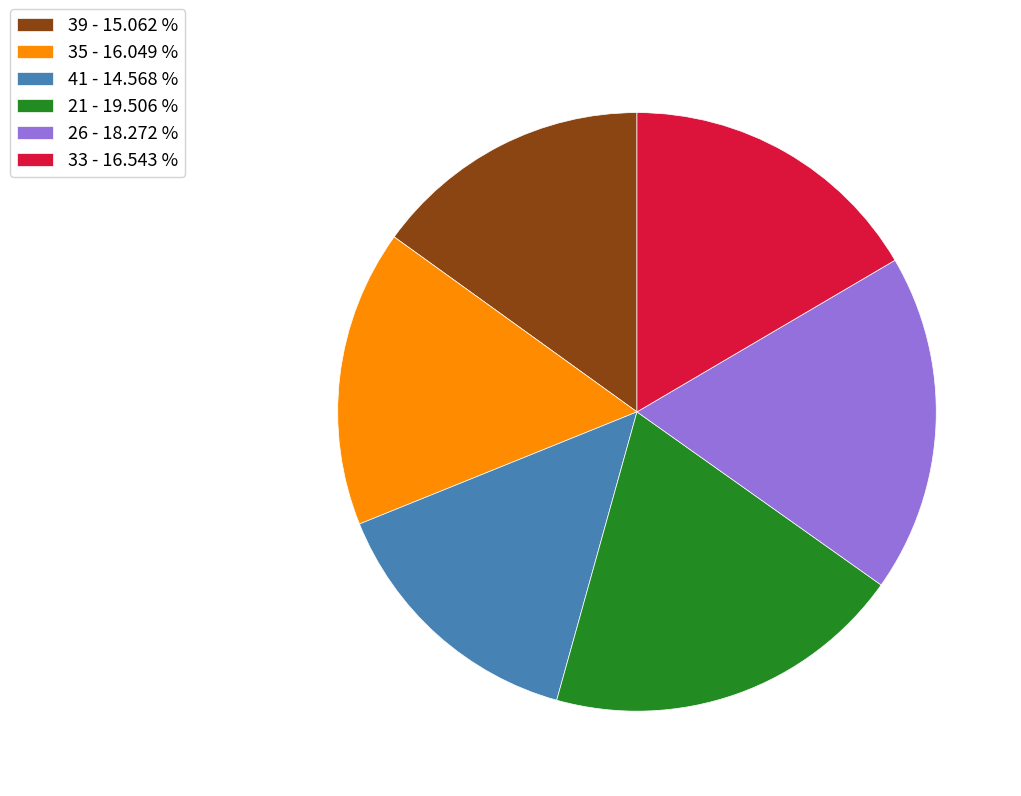

What is the largest slice in the pie chart?

21